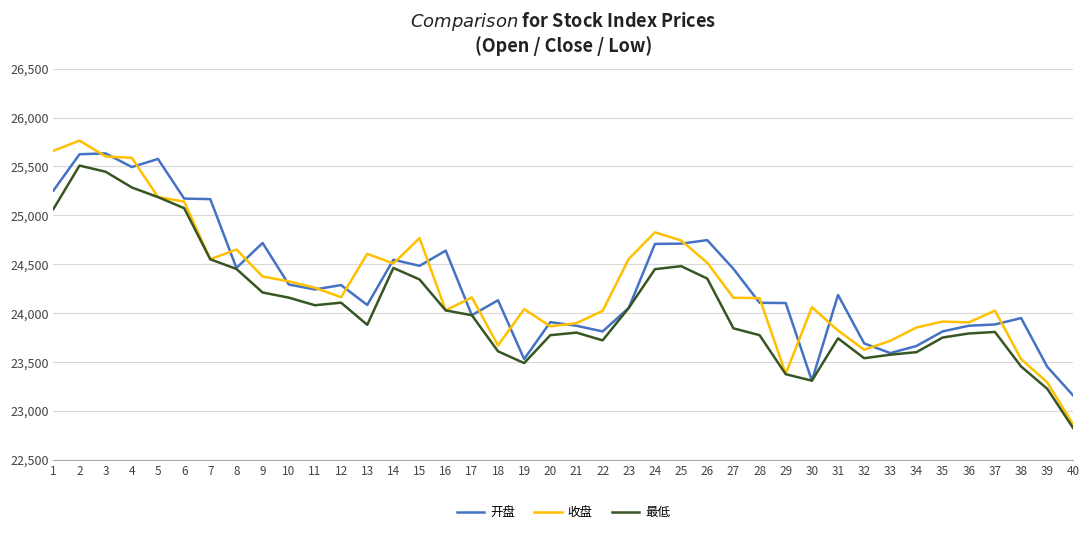

At which label does 最低 first exceed 23978?

1